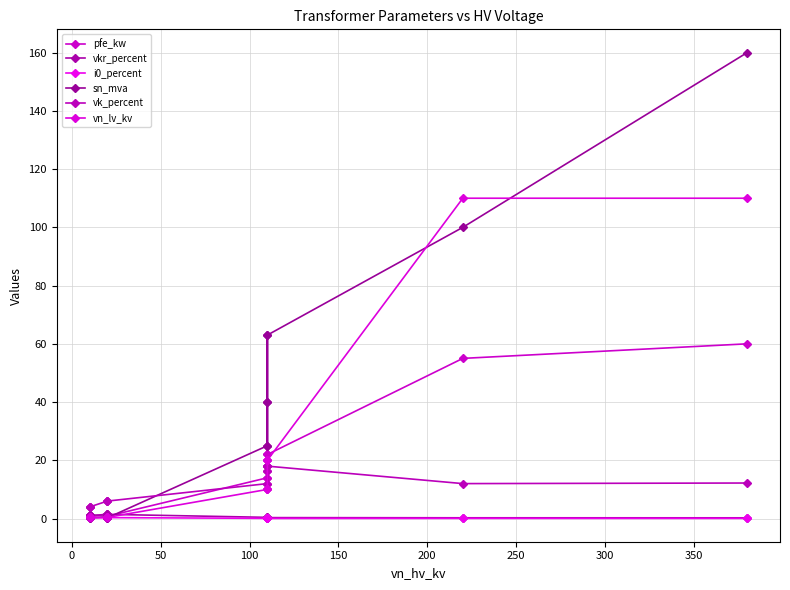

How many data points in vn_lv_kv are above 10?

5